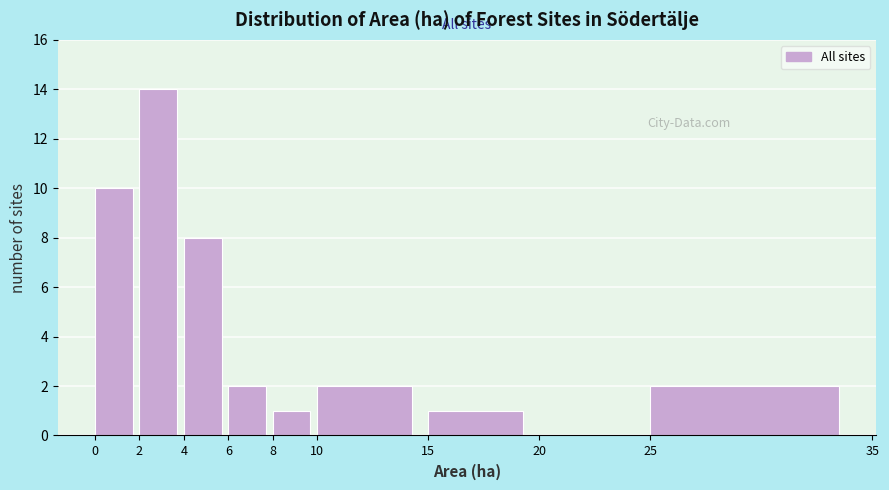

Over which range of the x-axis is the bar tallest?

2 to 4